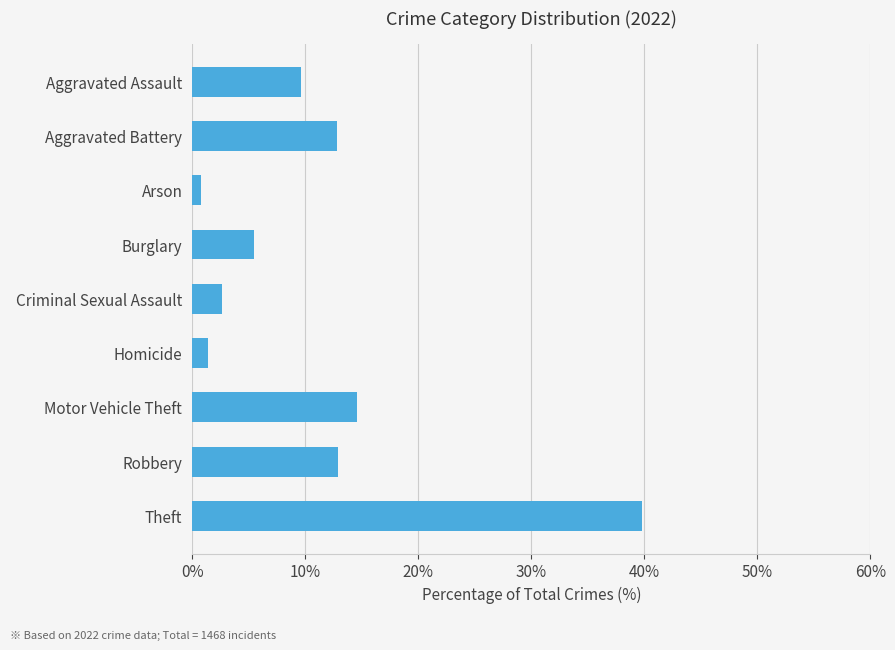

Is it true that the value at Theft is 39.8?

True